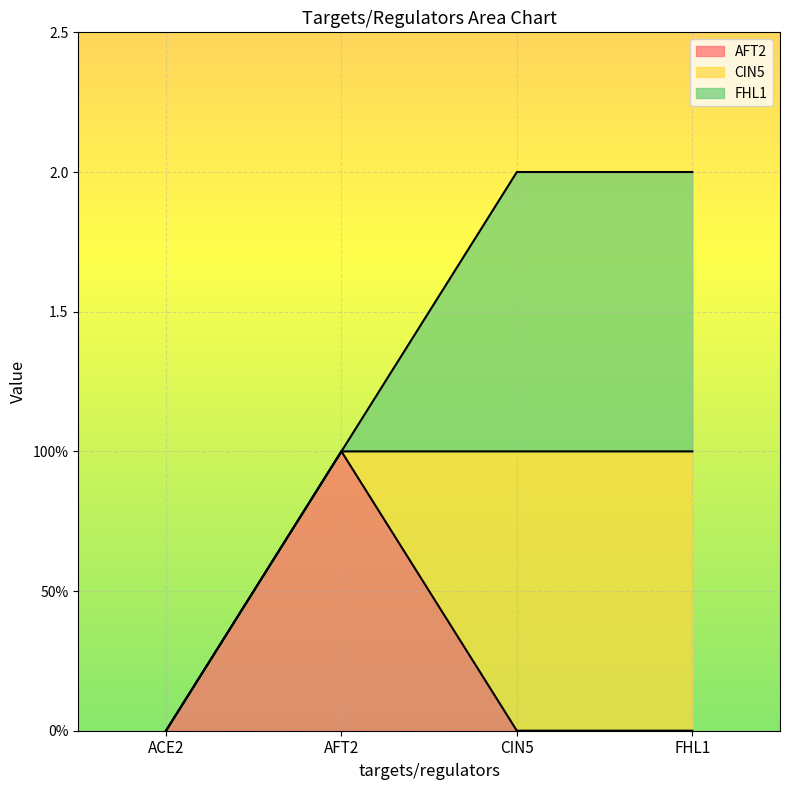

How many times do FHL1 and AFT2 cross each other?

1